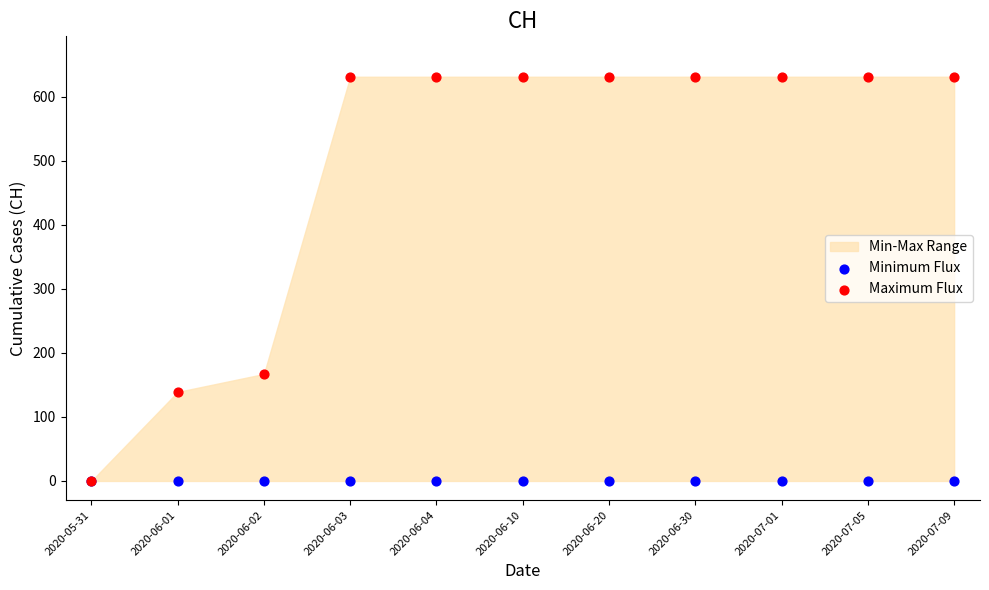

In the Maximum Flux series, what Y value is closest to 315?

167